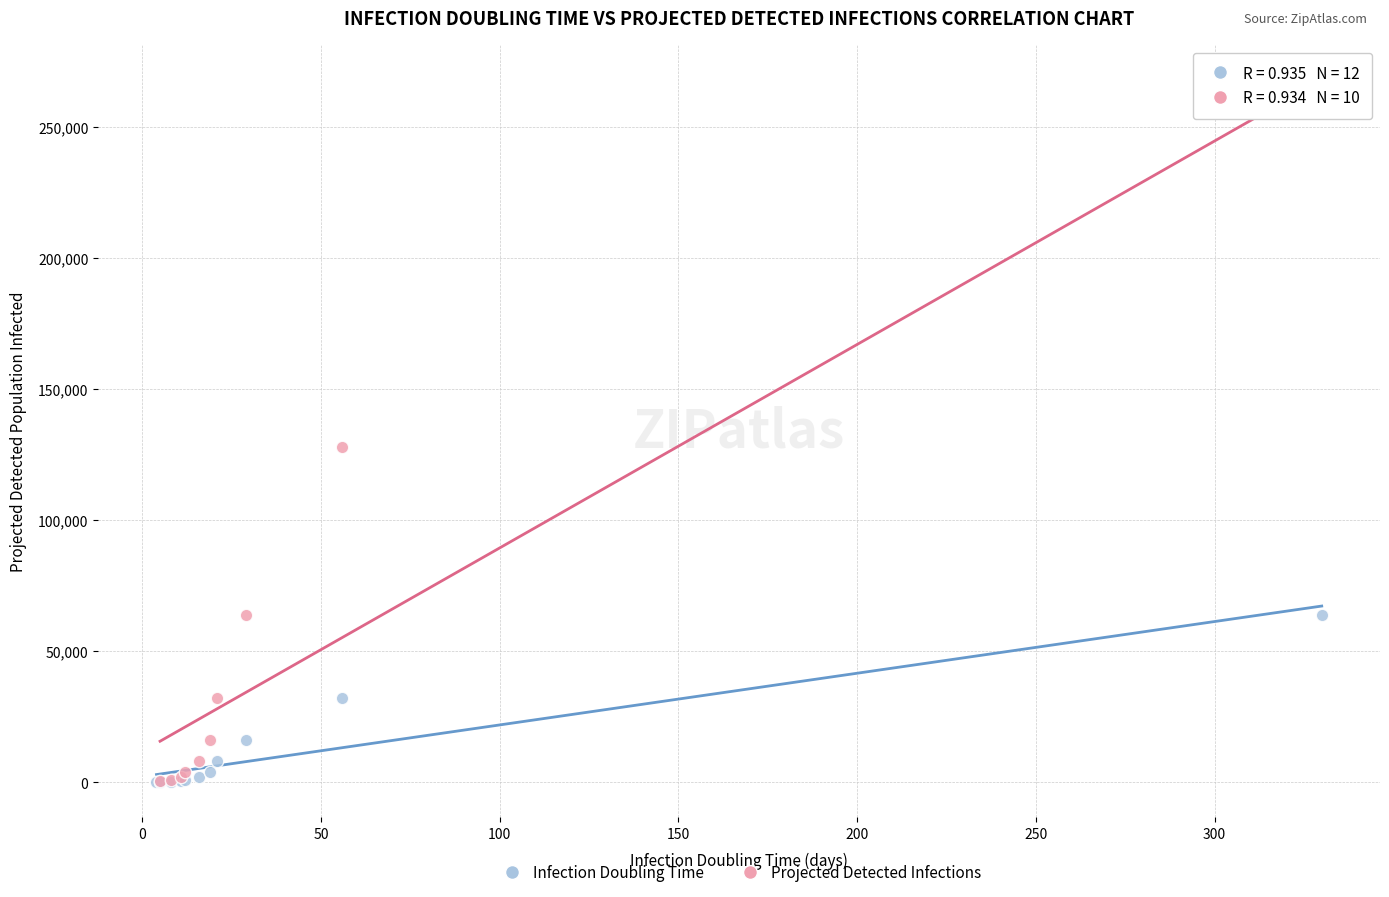

Which series reaches the maximum Y coordinate?

Projected Detected Infections